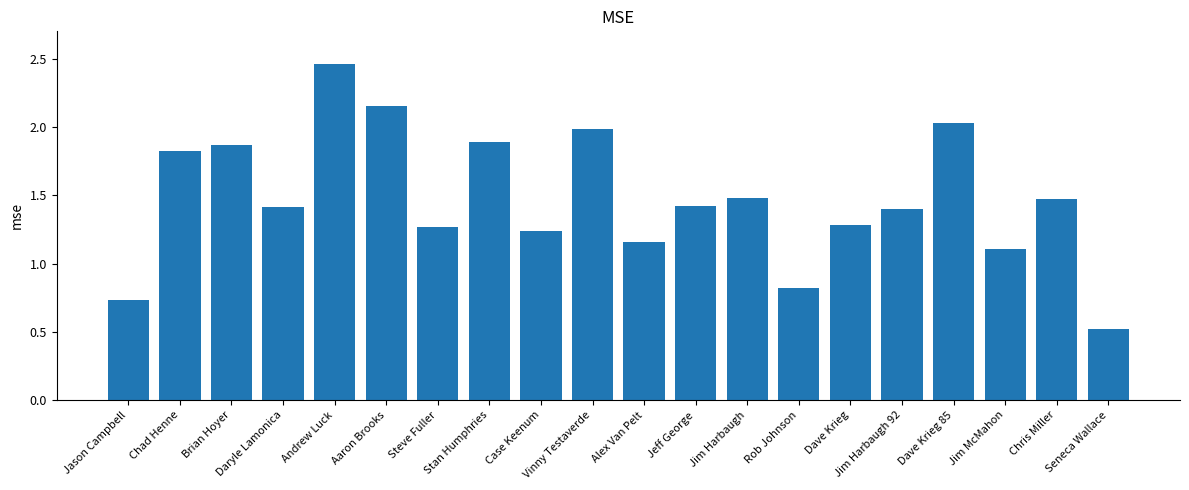

True or false: the data shows 3.3 at Vinny Testaverde.

False